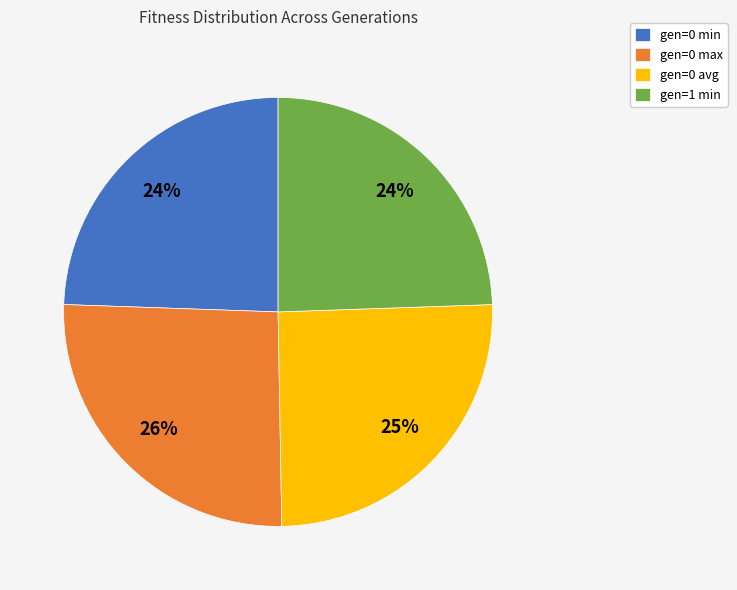

True or false: gen=0 min accounts for 24% of the total.

True